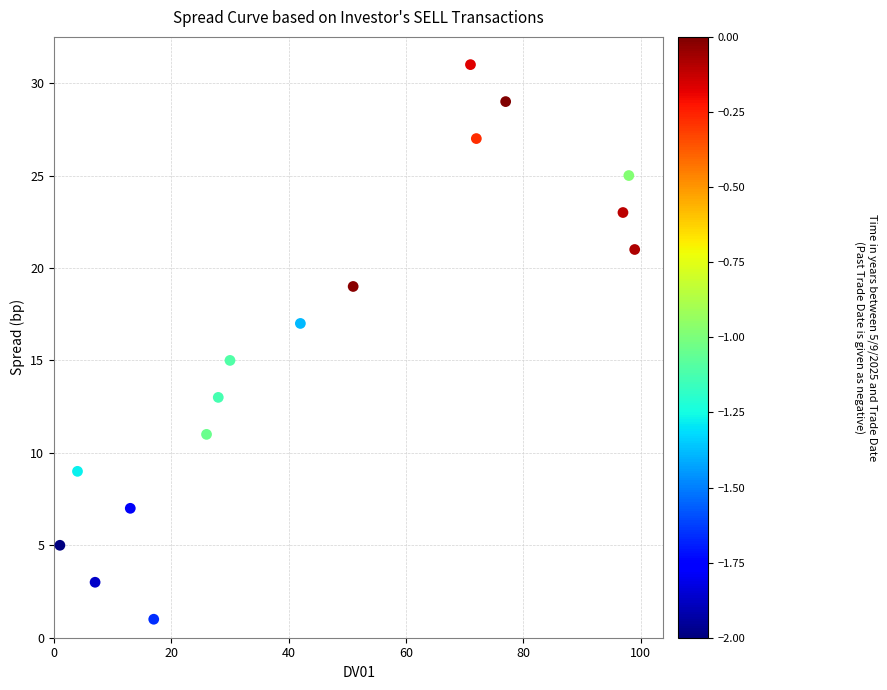

What is the range of Y values (max minus min)?

30